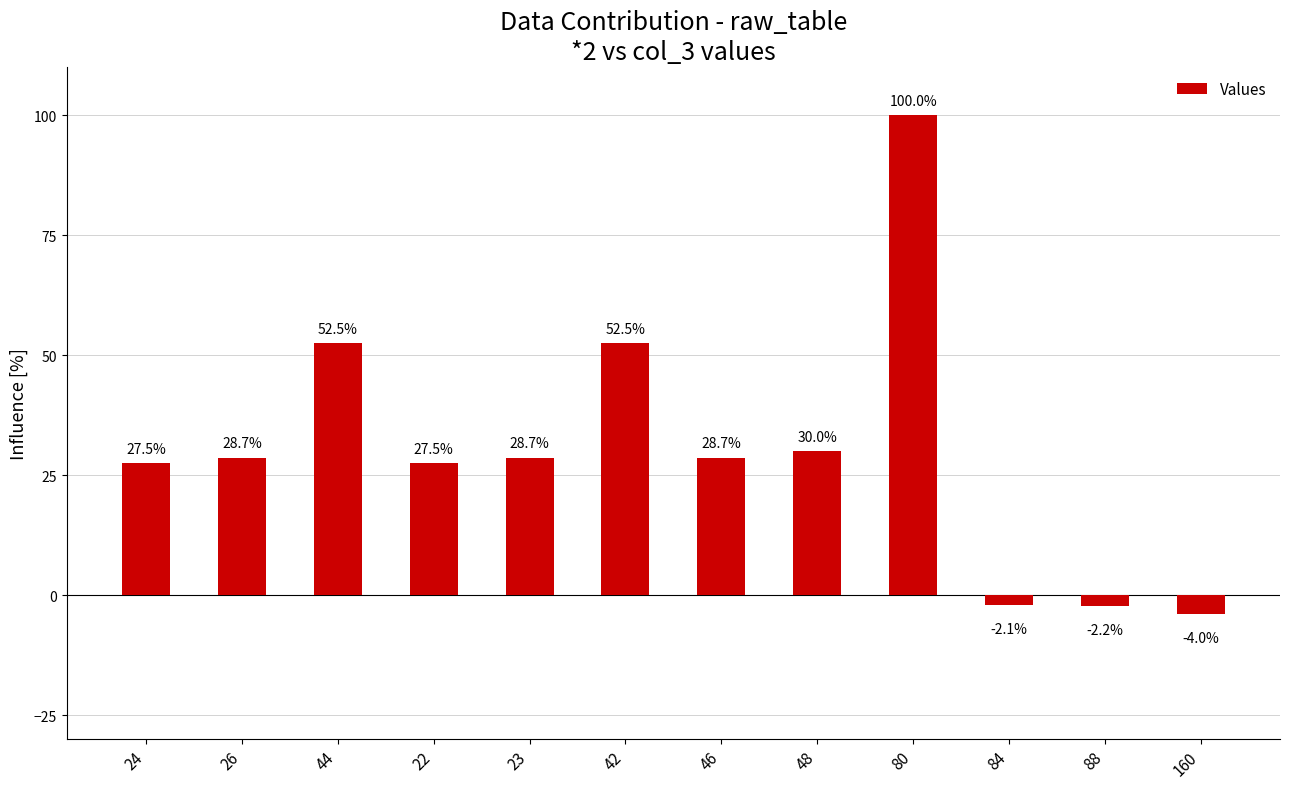

What position from the left is 23?

5